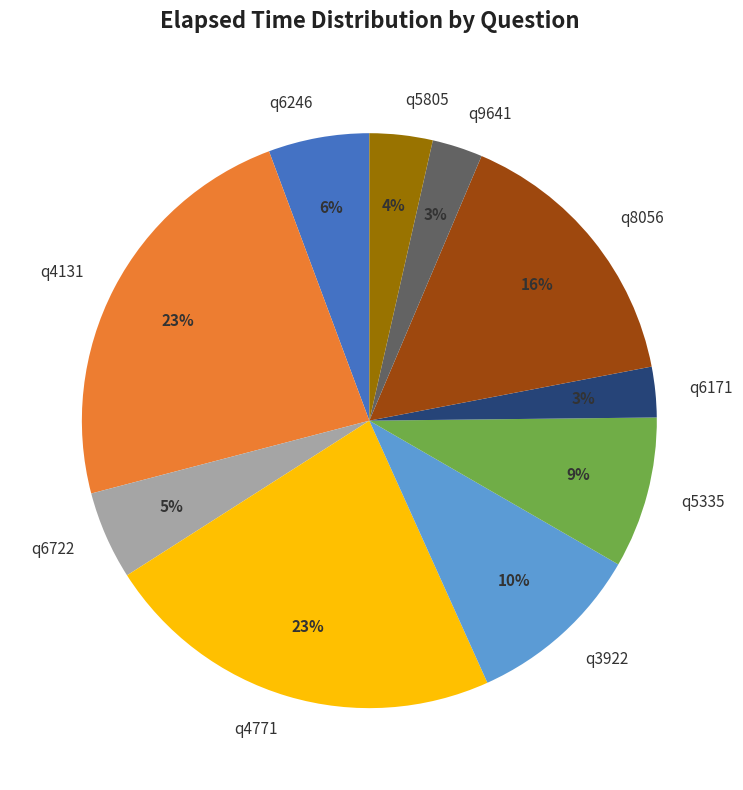

Is the sum of q4131 and q4771 greater than half?

No